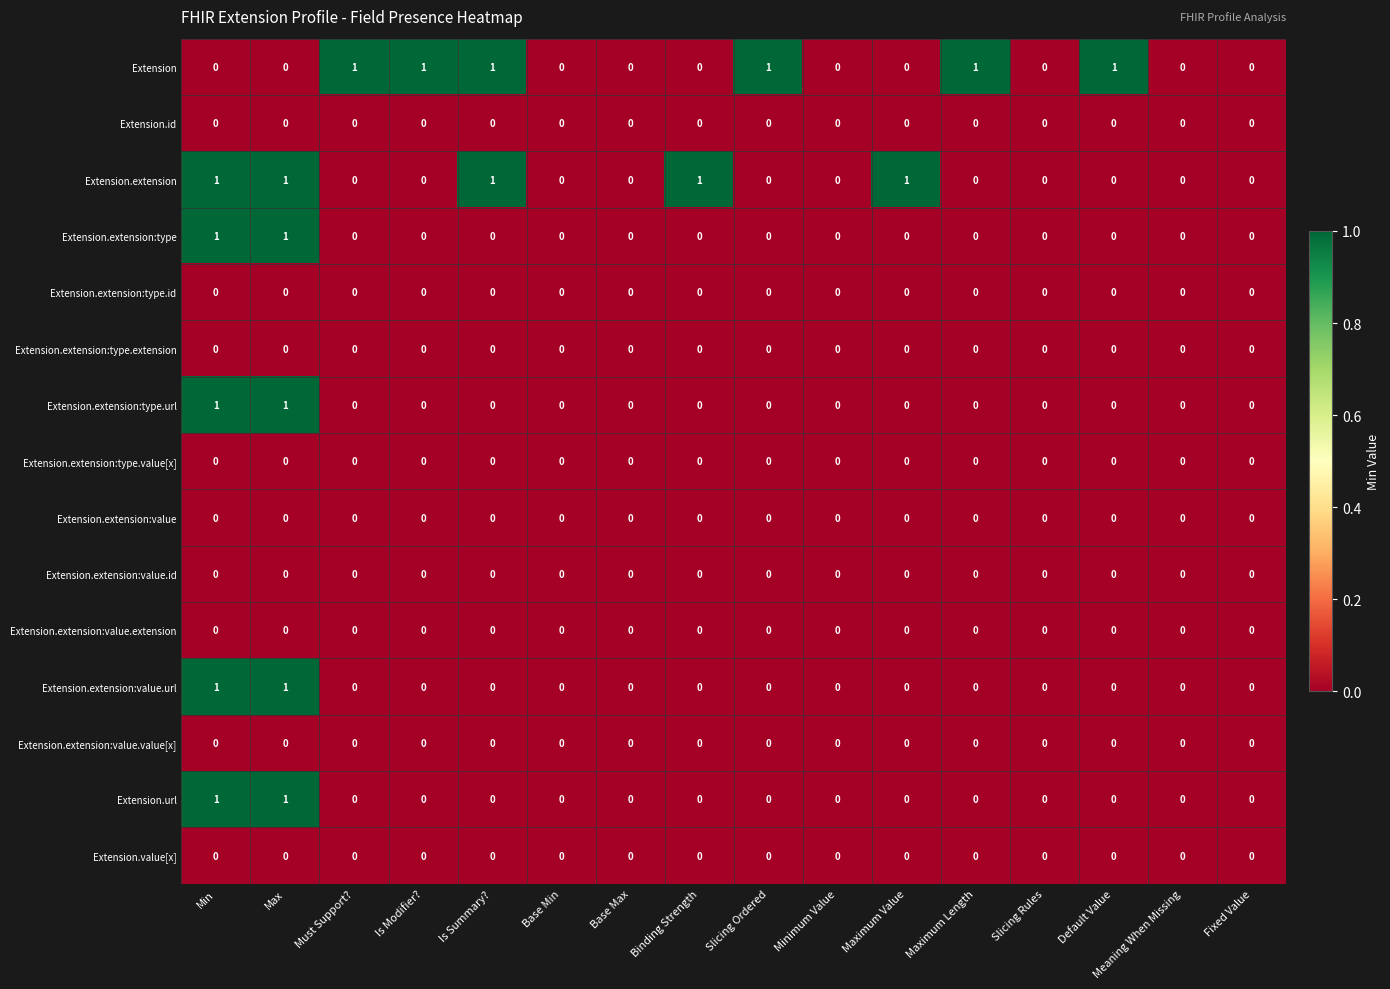

How many Extension.extension values are between 0 and 1?

16